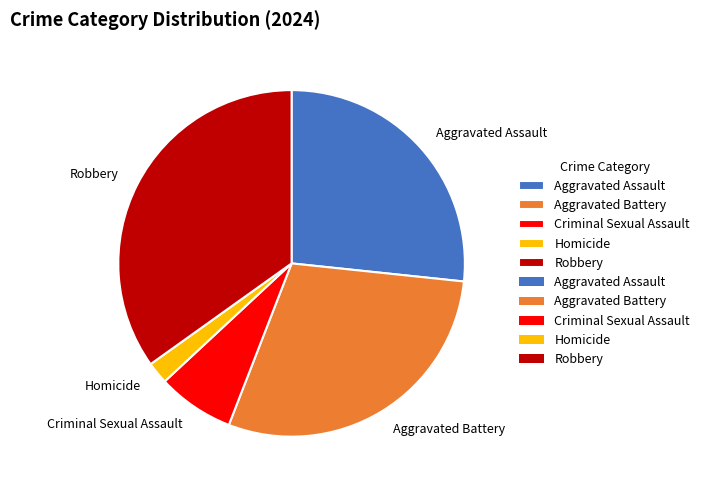

Do Criminal Sexual Assault and Aggravated Battery together represent more than half of the pie?

No